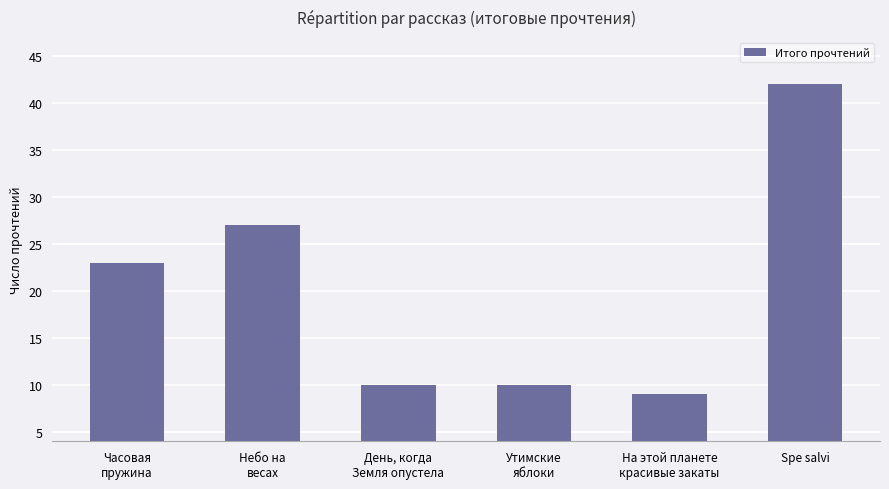

Reading right to left, transcribe all the data shown in this chart.

42	9	10	10	27	23